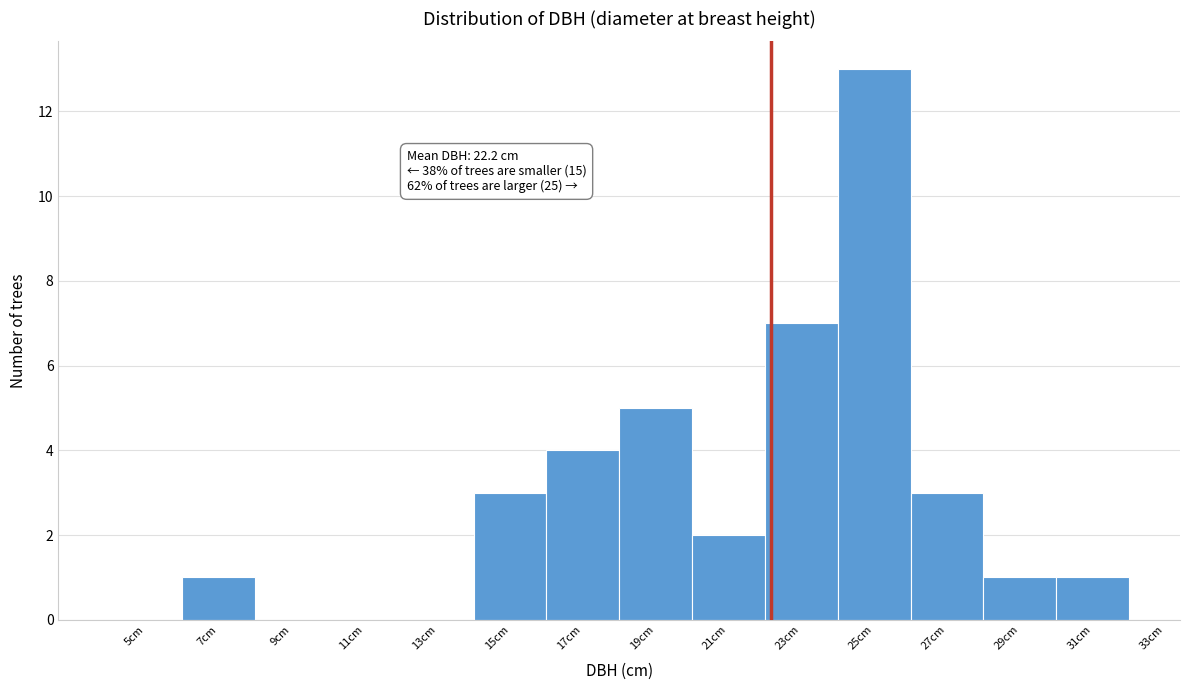

Over which range of the x-axis is the bar tallest?

24 to 26